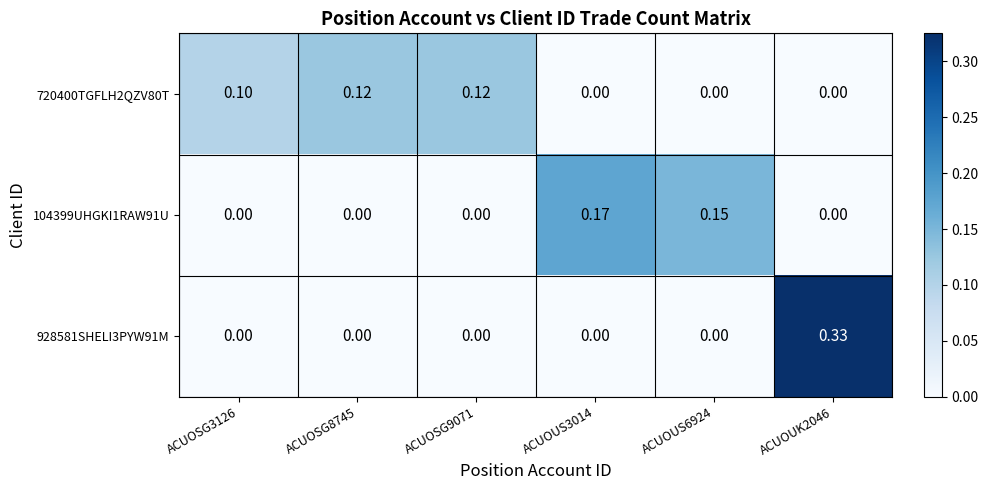

At how many categories does at least one series exceed 0?

6